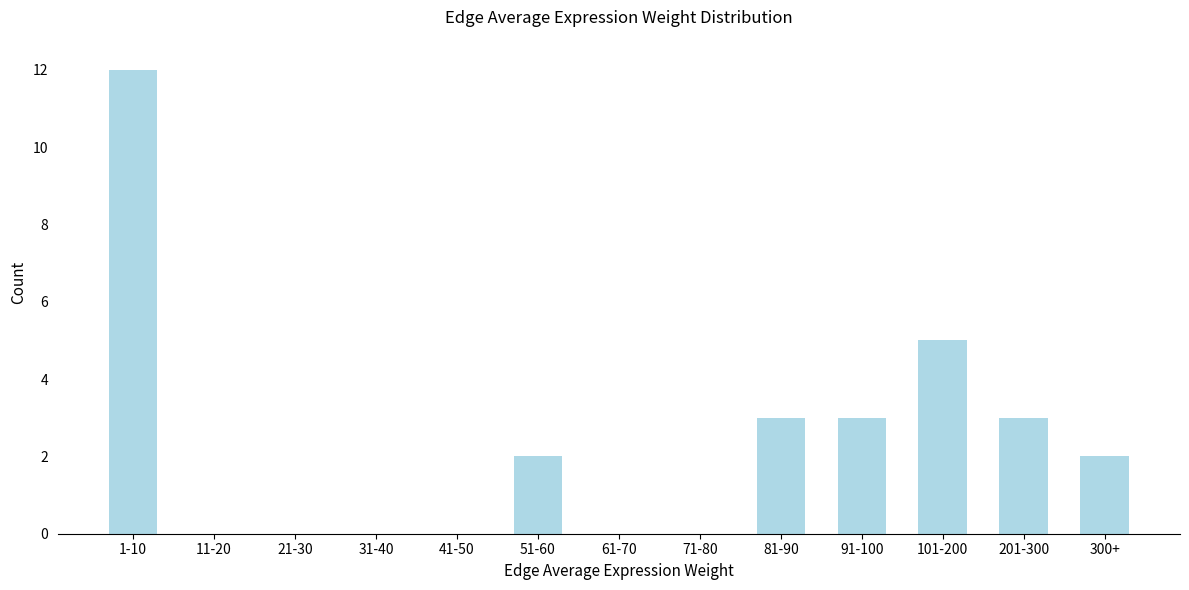

Reading left to right, list all the values displayed in this chart.

1-10=12	11-20=0	21-30=0	31-40=0	41-50=0	51-60=2	61-70=0	71-80=0	81-90=3	91-100=3	101-200=5	201-300=3	300+=2